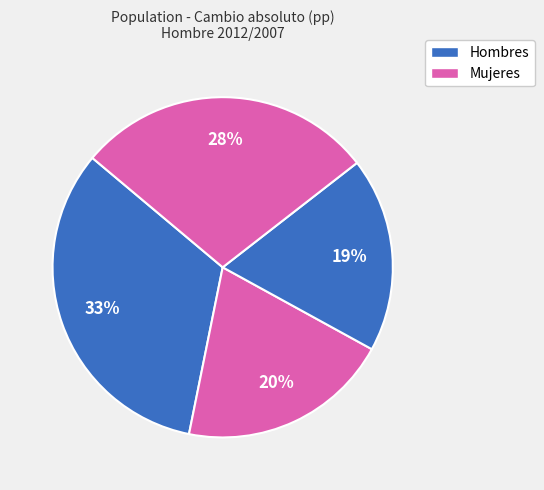

Count the number of slices in the pie.

4